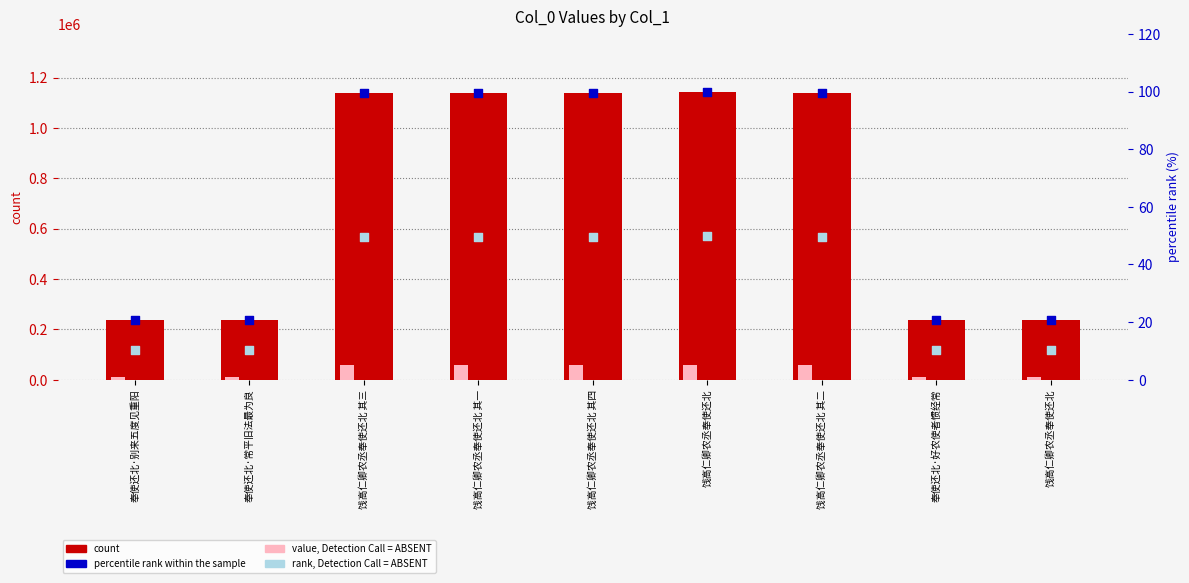

Which series reaches the minimum Y coordinate?

rank, Detection Call = ABSENT